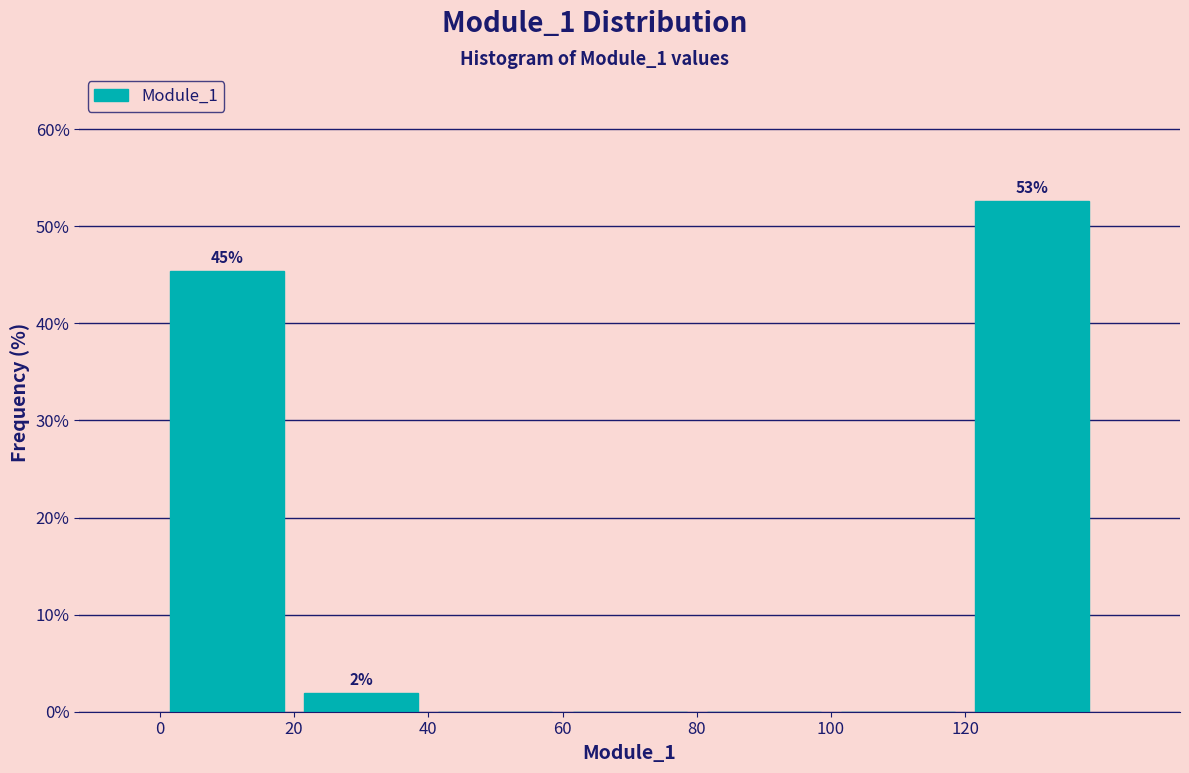

Which range on the x-axis has the tallest bar?

120 to 140